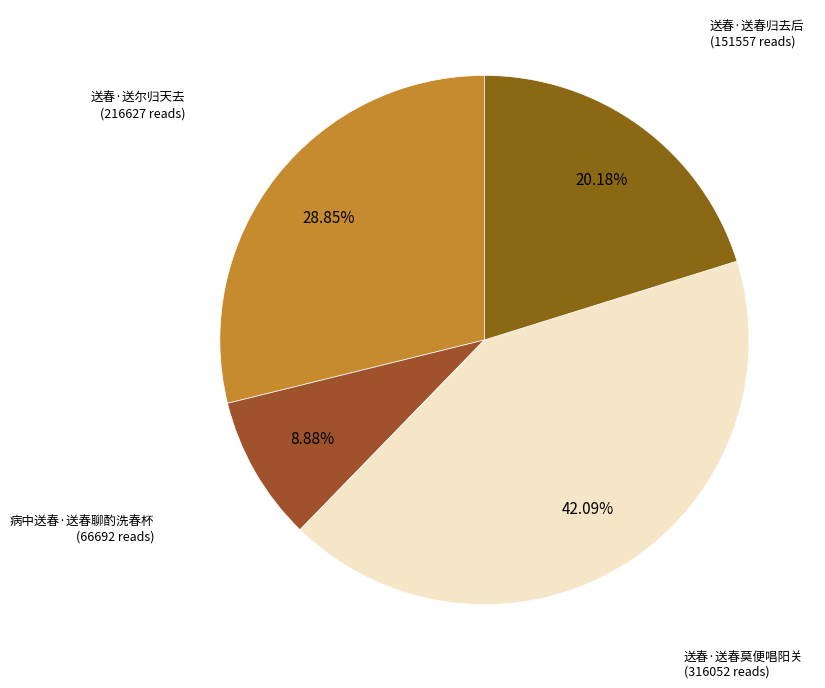

How many segments does this pie chart have?

4